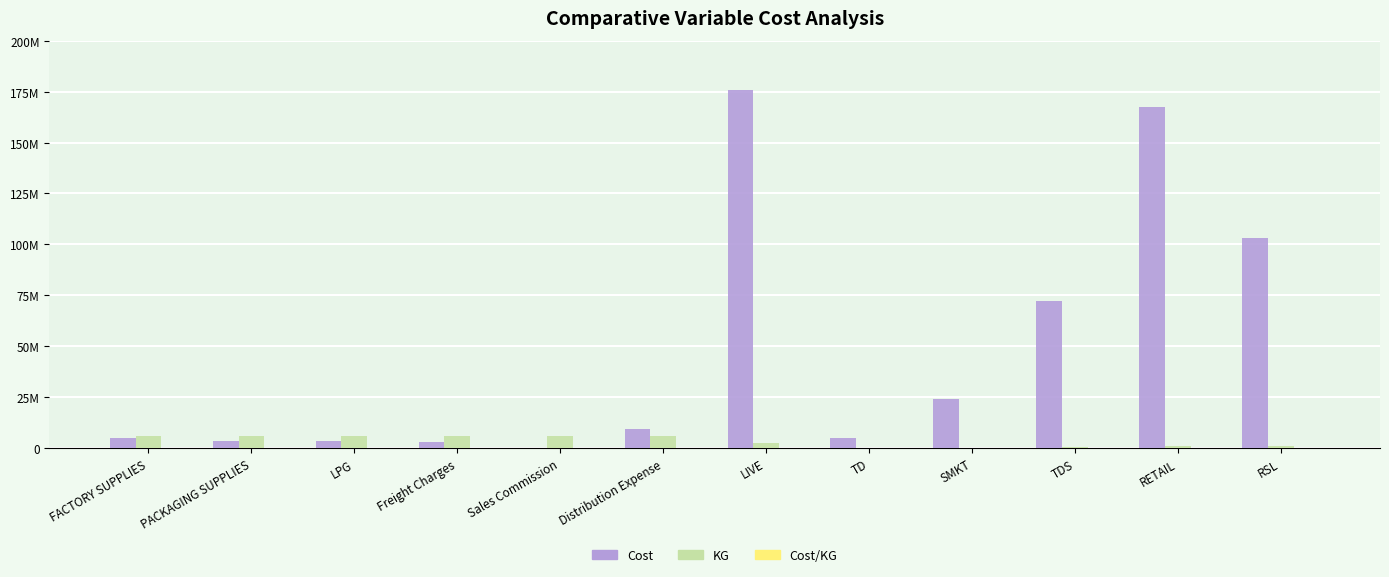

The KG series shows 6105823.9 at Freight Charges. True or false?

True